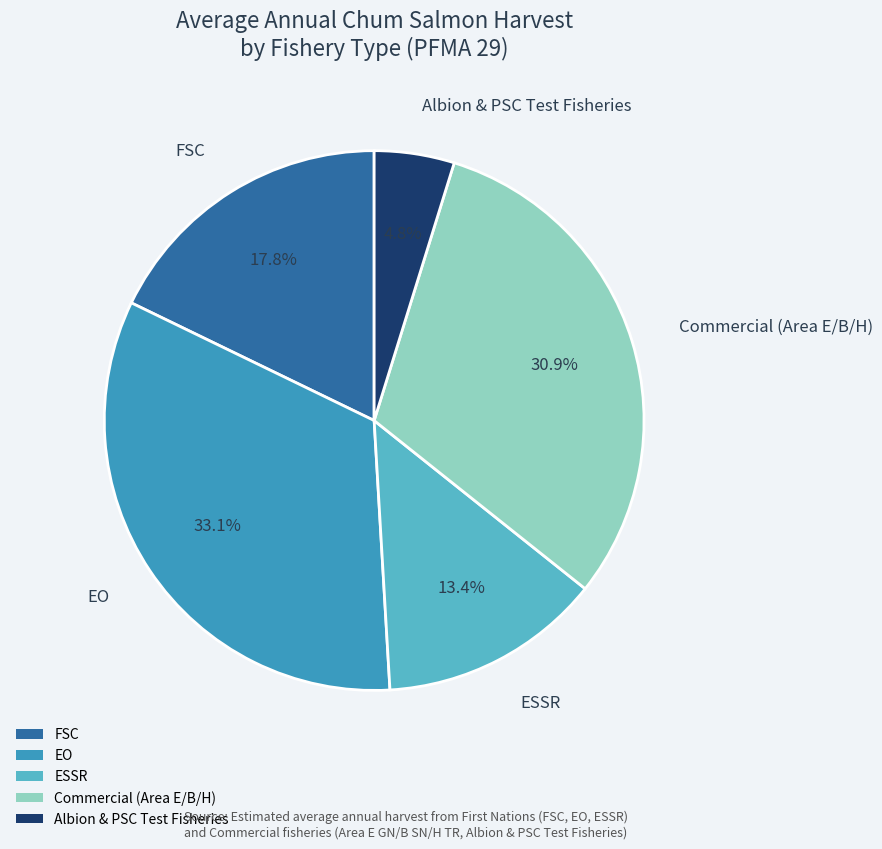

To the nearest percent, what is the difference between the ESSR and FSC slice percentages?

4%